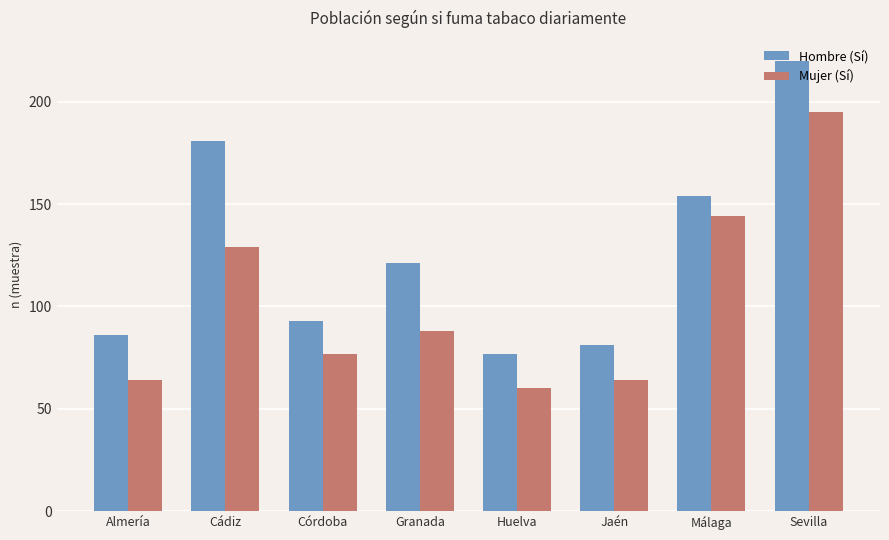

How many values in the Mujer (Sí) series are below 88?

4